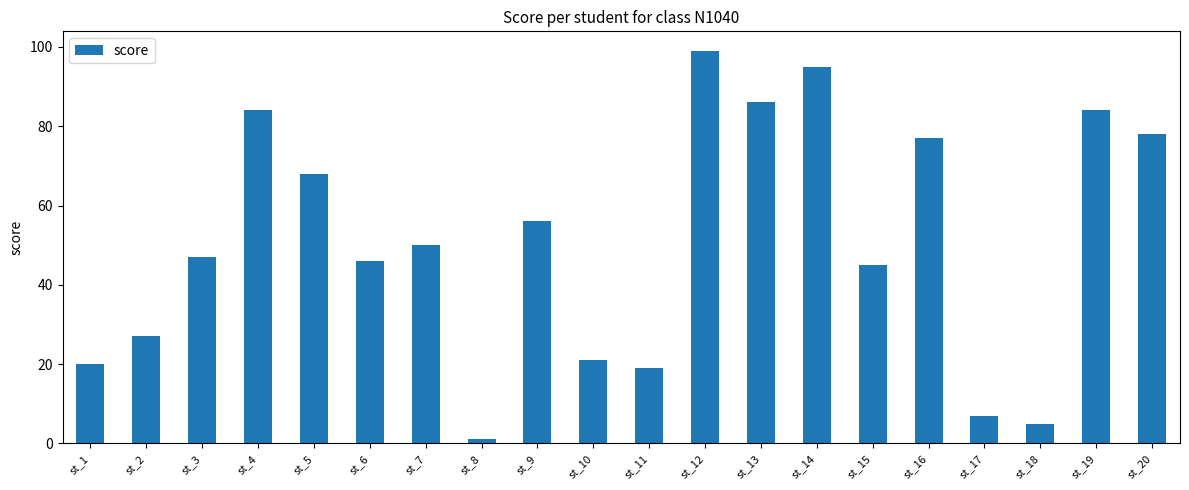

The chart shows a value of 20 at st_1. True or false?

True